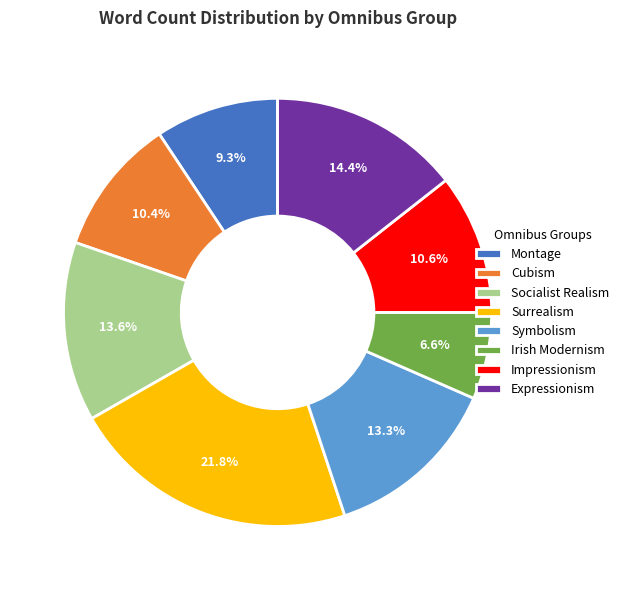

What percentage do Expressionism and Socialist Realism together represent?

28.0%